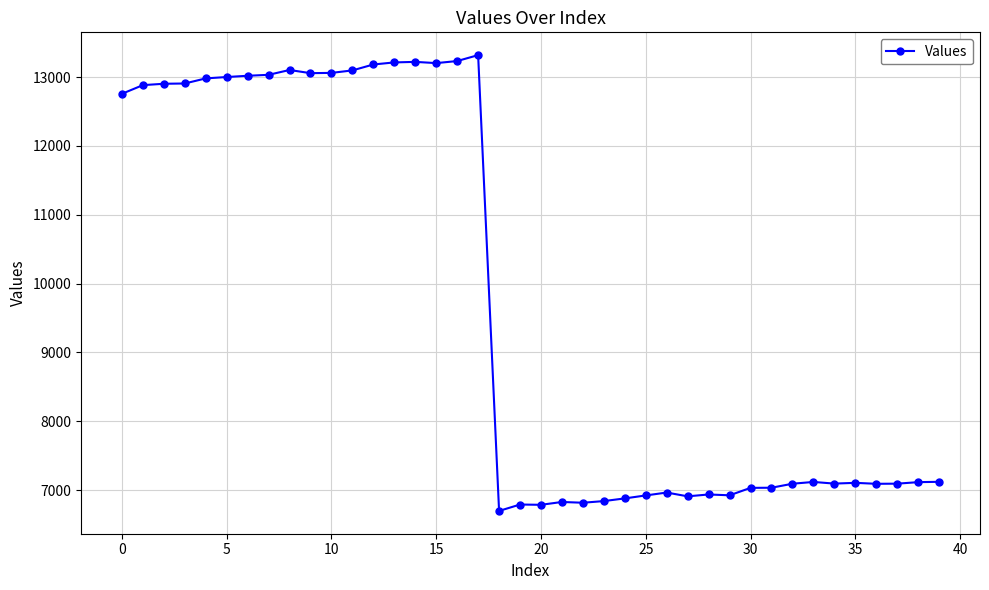

What is the sum of all values?

388362